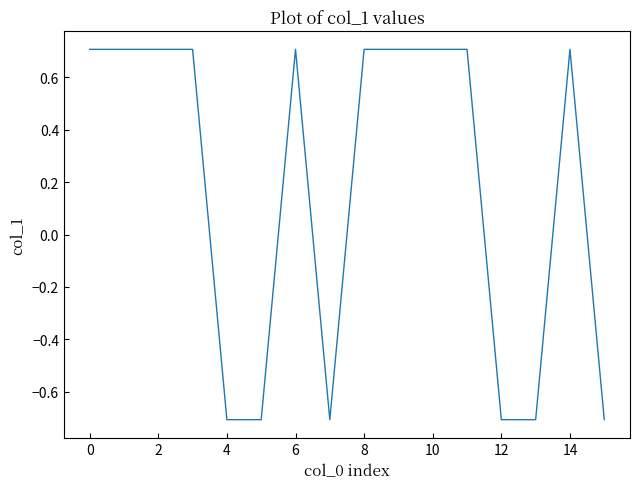

What is the maximum value shown in the chart?

0.7